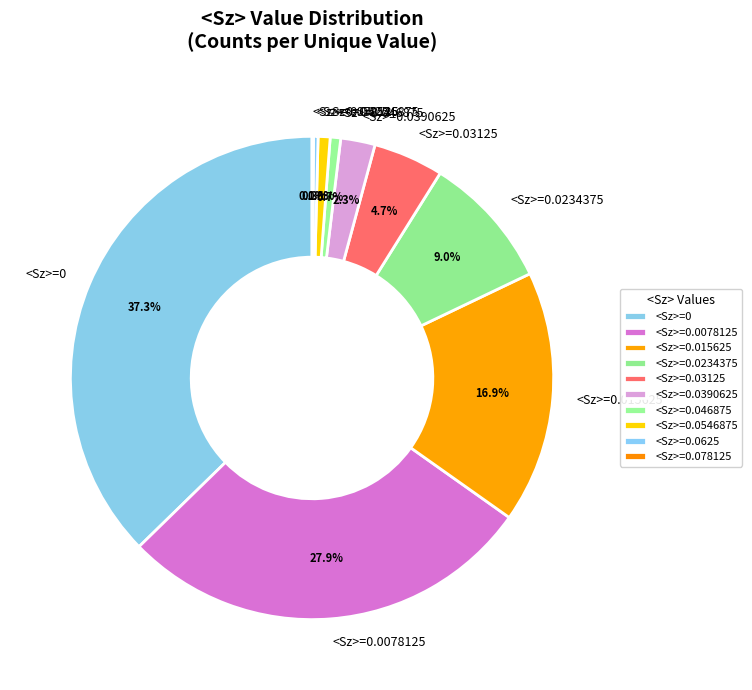

Is the sum of <Sz>=0.0546875 and <Sz>=0.0625 greater than half?

No